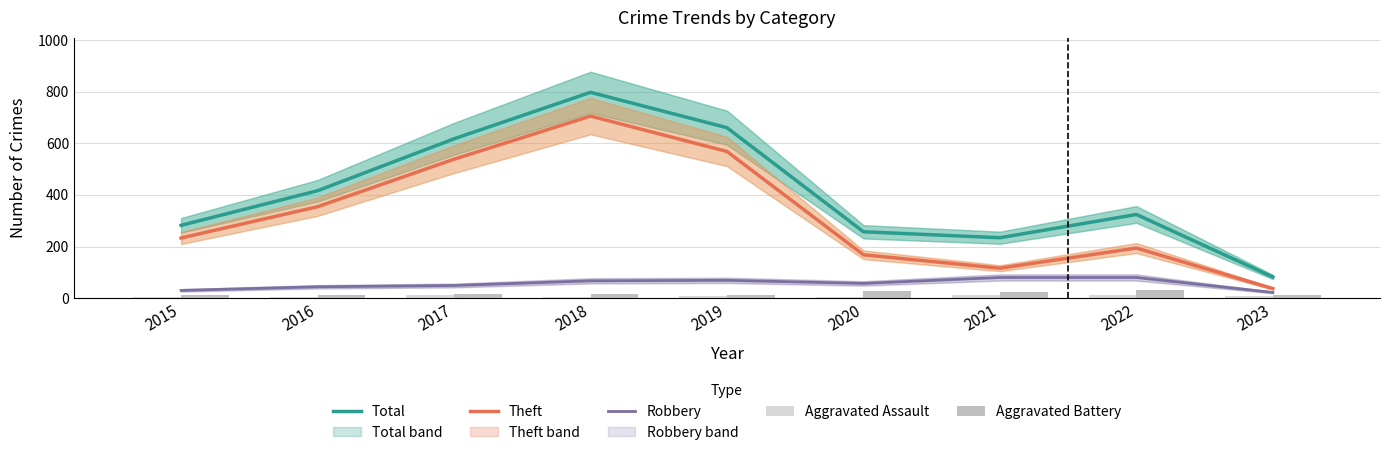

Which series has the largest total across all categories?

Total